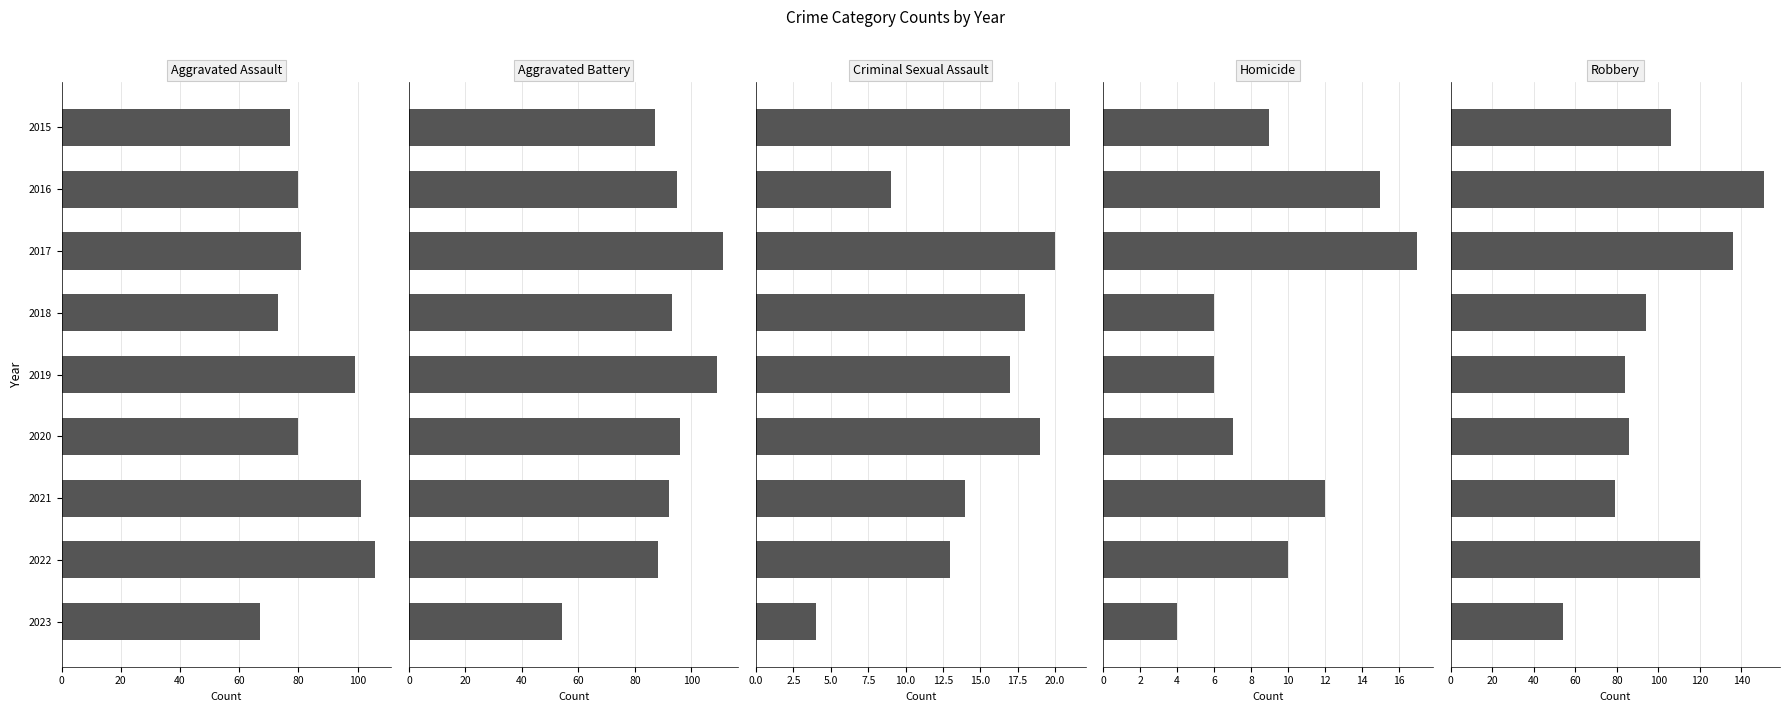

Is the value of Homicide at 2015 greater than the value of Aggravated Assault at 2023?

No